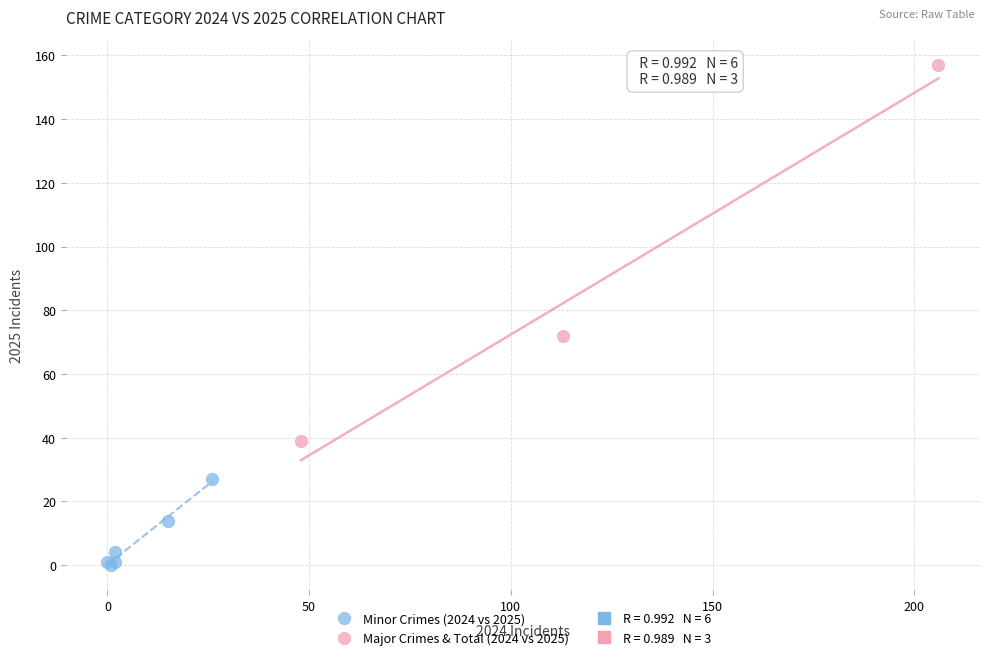

Which series has the widest spread of Y values?

Major Crimes & Total (2024 vs 2025)